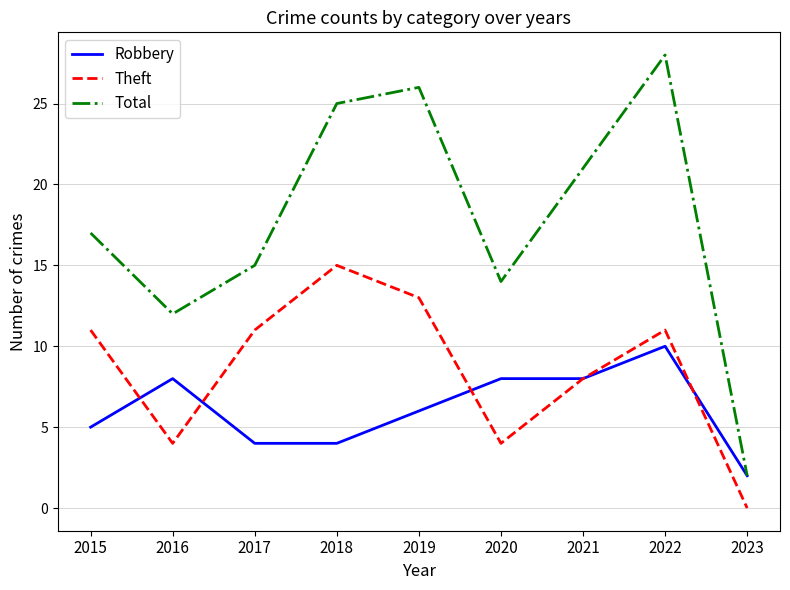

Which series has the widest spread of values?

Total